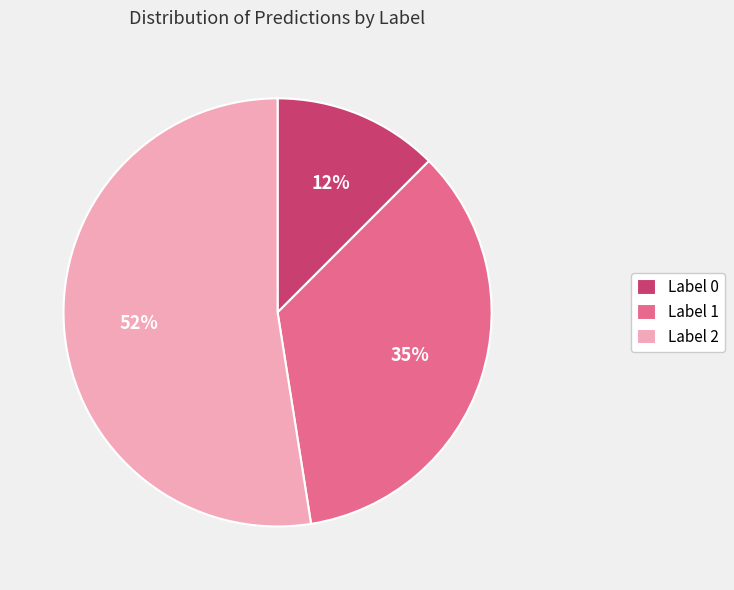

Rank the categories by value from lowest to highest.

Label 0, Label 1, Label 2